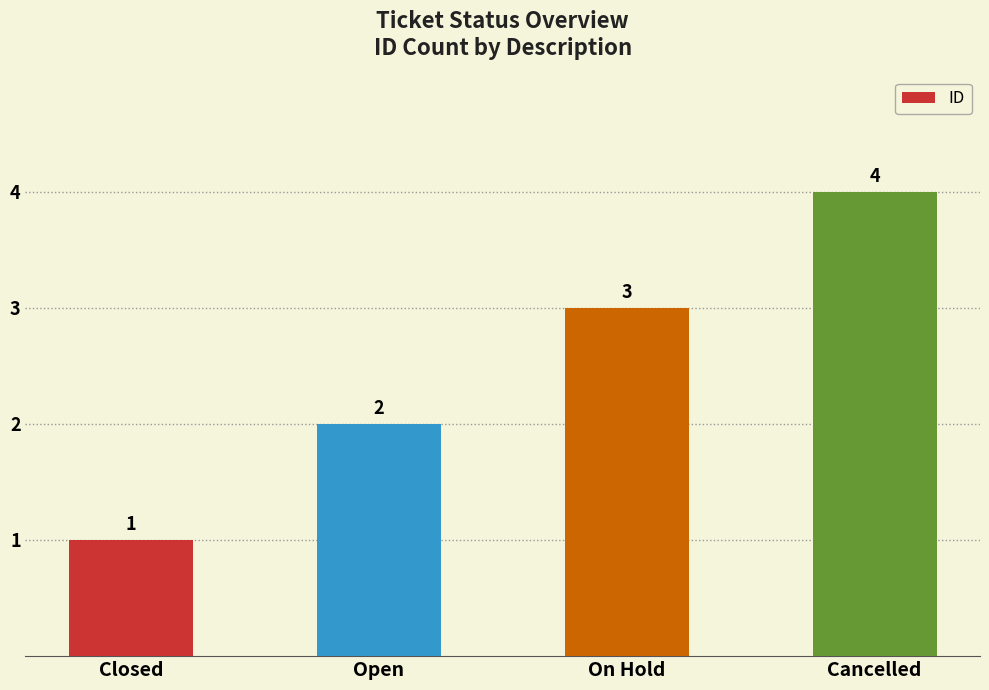

Is it true that the value at Cancelled is 1?

False